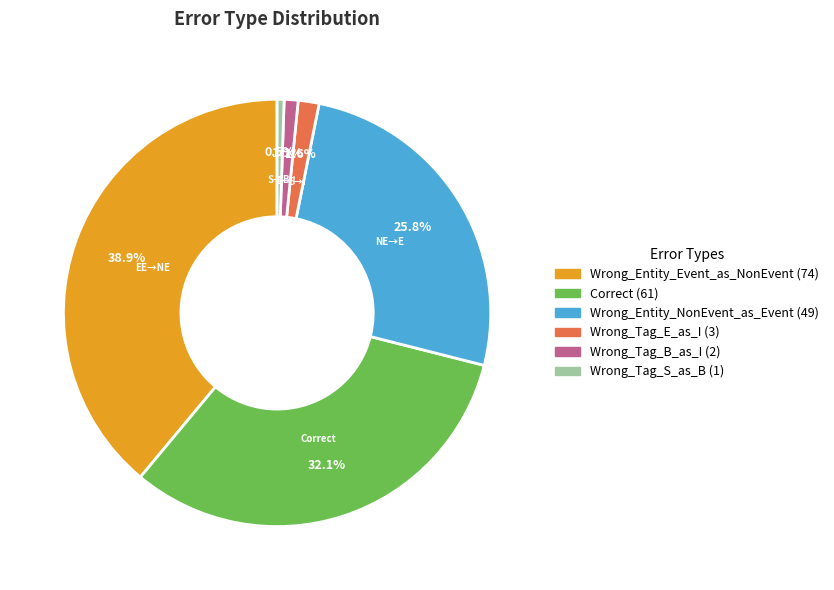

What percentage is NOT represented by Wrong_Entity_NonEvent_as_Event?

74.2%